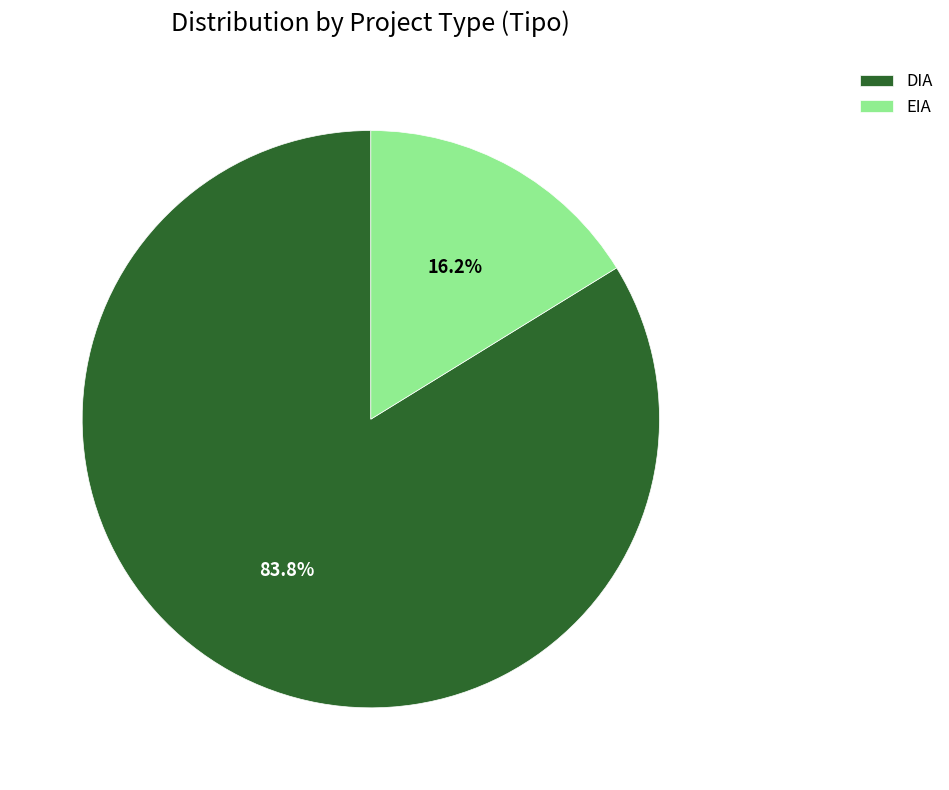

What is the largest slice in the pie chart?

DIA